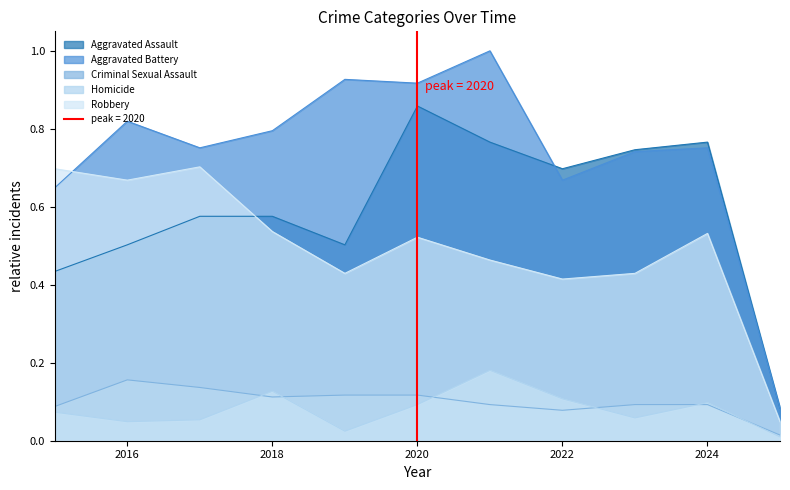

Between 2016 and 2025, which series saw the biggest shift?

Aggravated Battery